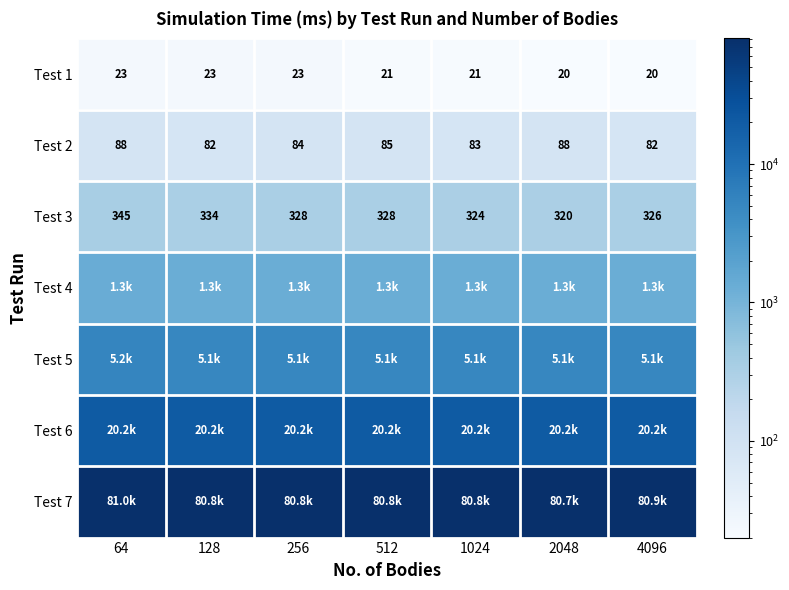

What is the minimum value for Test 3?

320